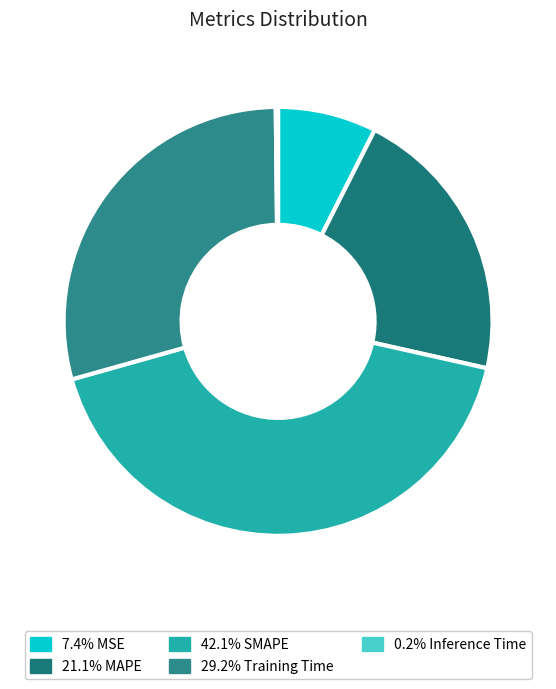

How many slices are in this pie chart?

5